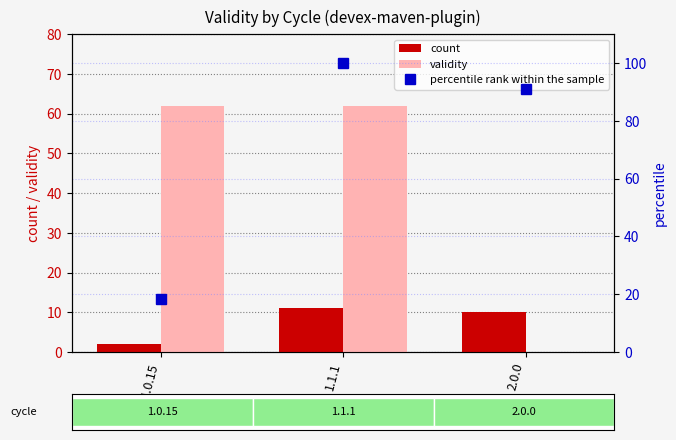

At how many categories does at least one series exceed 4?

3